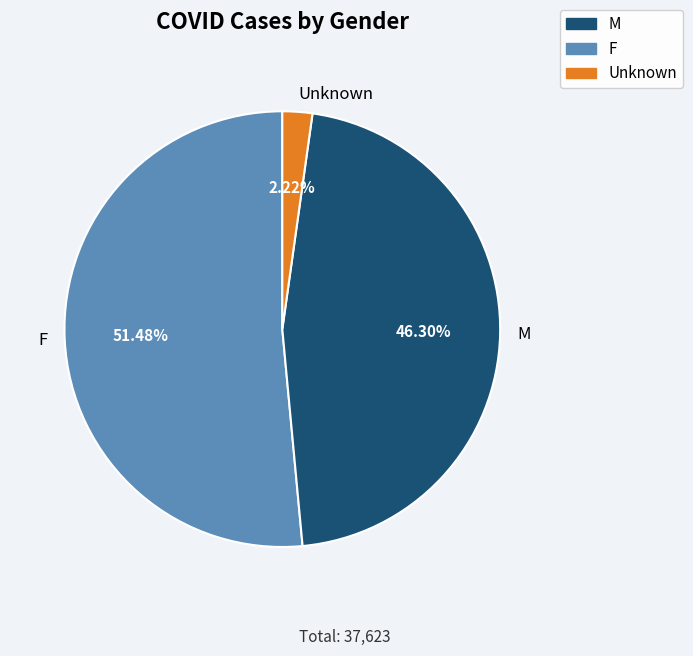

How many segments does this pie chart have?

3